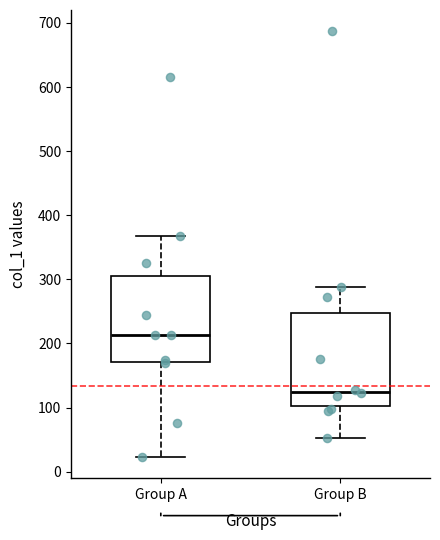

Which box's median line is the lowest?

Group B